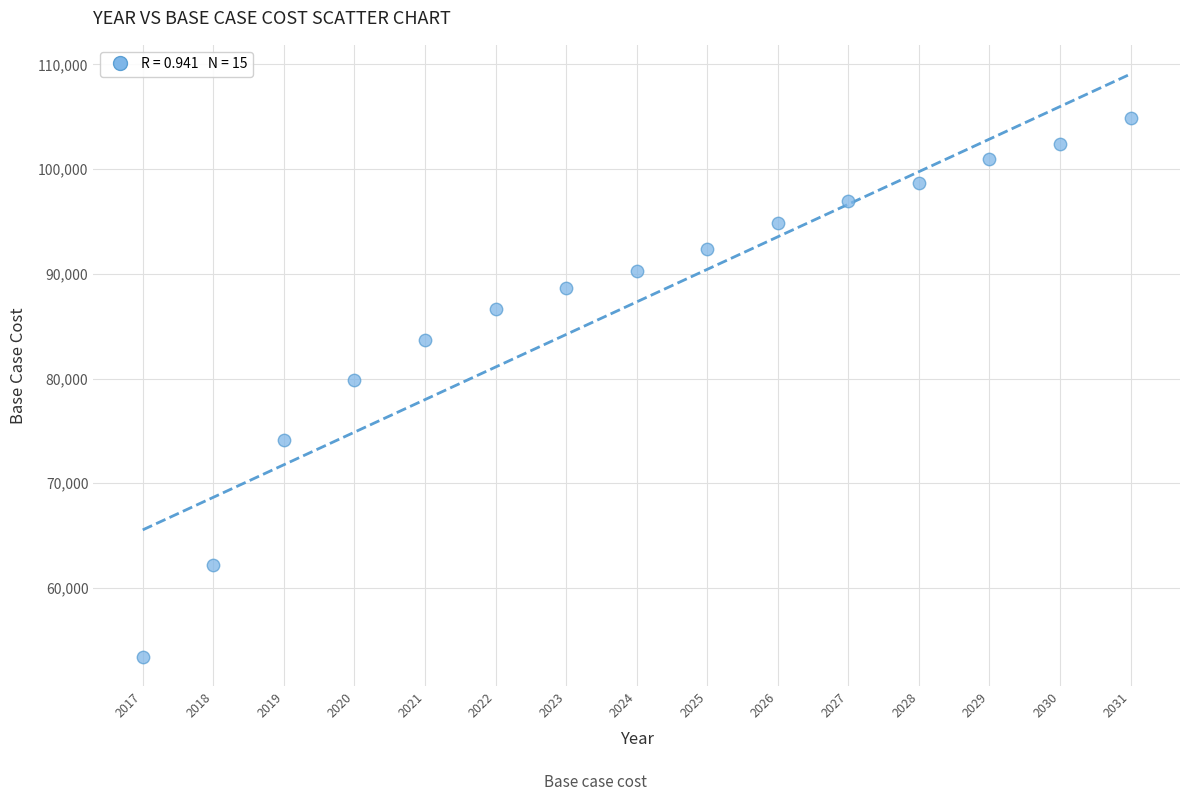

What is the range of X values (max minus min)?

14.0